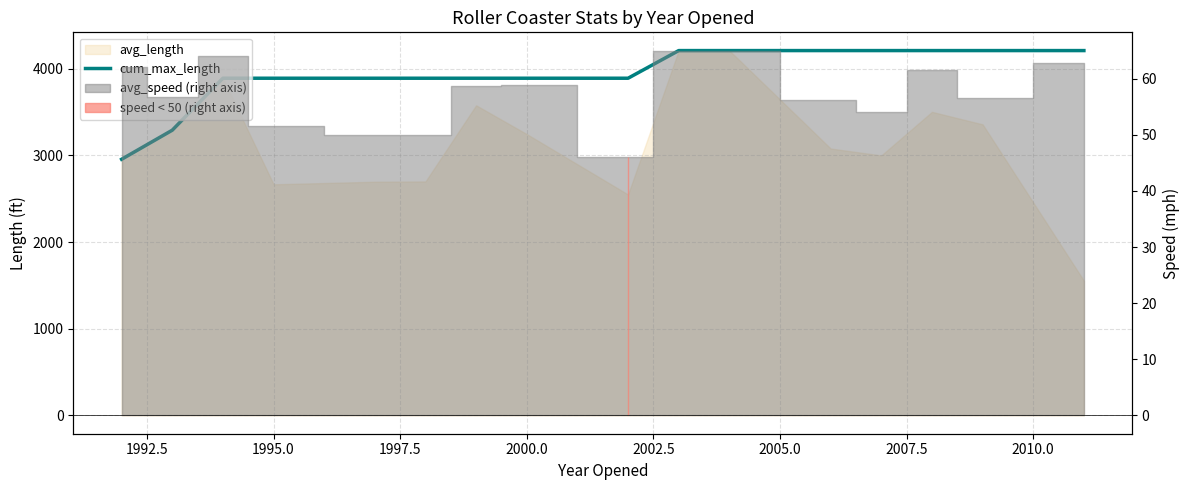

What is the greatest value displayed?

4210.0